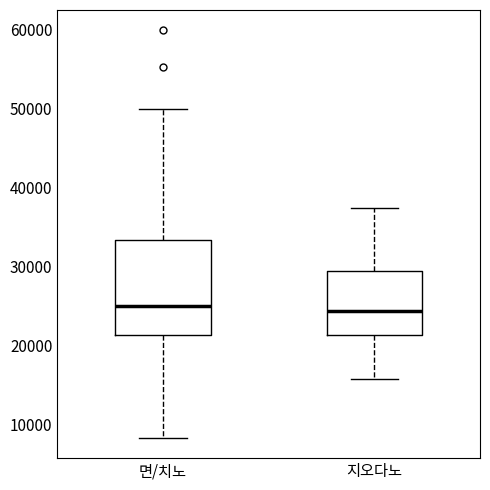

Comparing the boxes themselves (not the whiskers), which one is the tallest?

면/치노